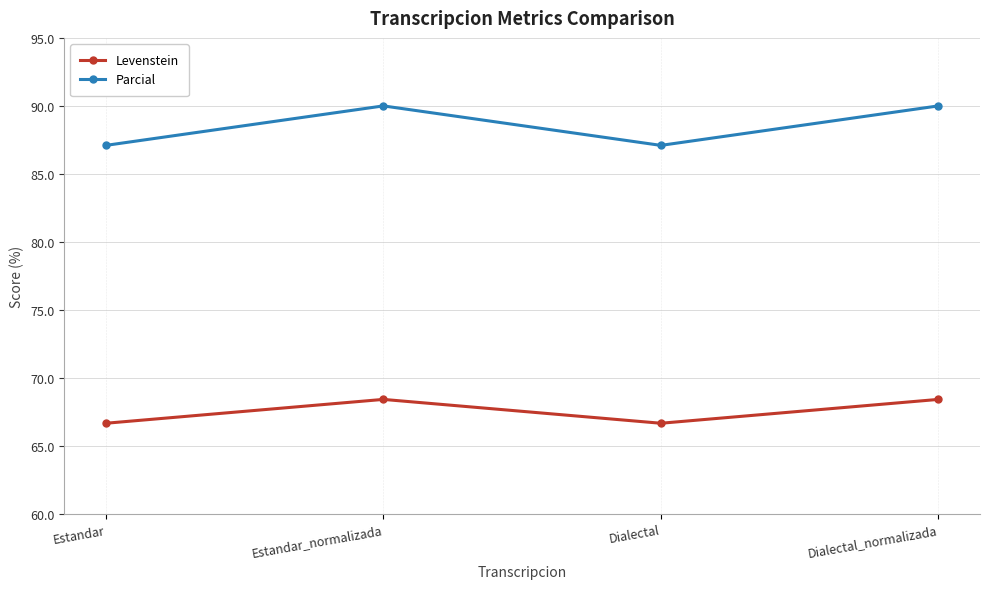

Reading right to left, extract all data points from this chart.

Levenstein: 68.4	66.7	68.4	66.7
Parcial: 90.0	87.1	90.0	87.1